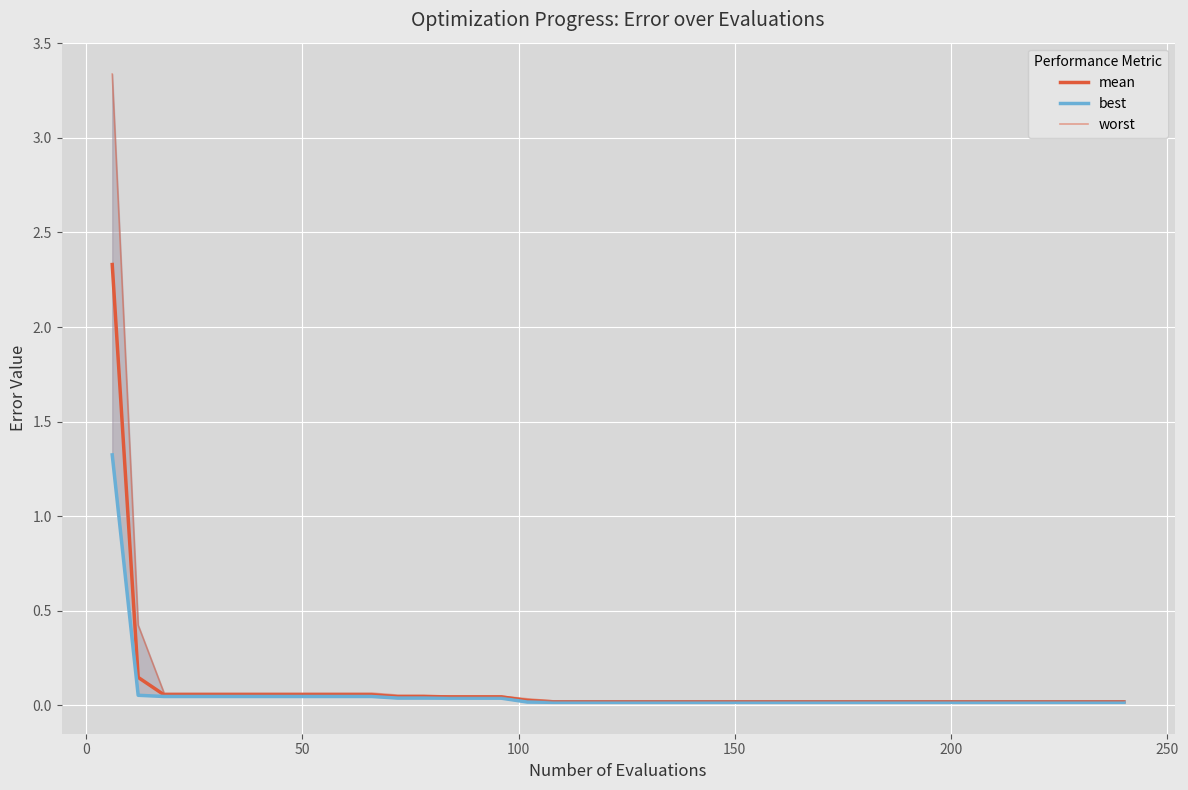

True or false: best has more than 0 points higher than both neighbors.

False